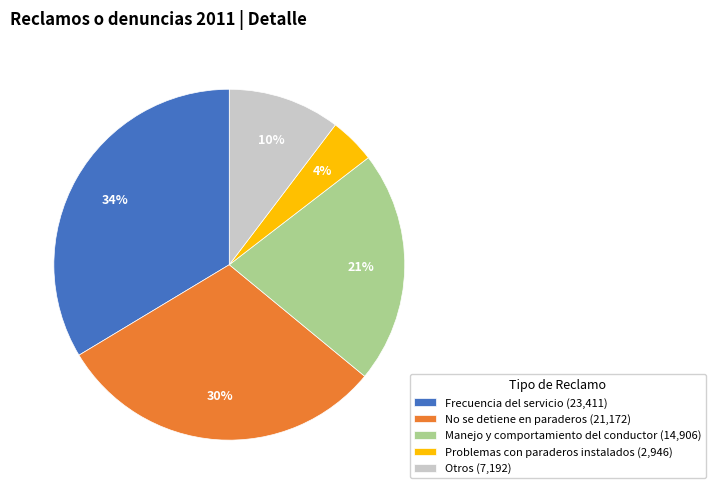

Is there any slice that represents more than half of the pie?

No